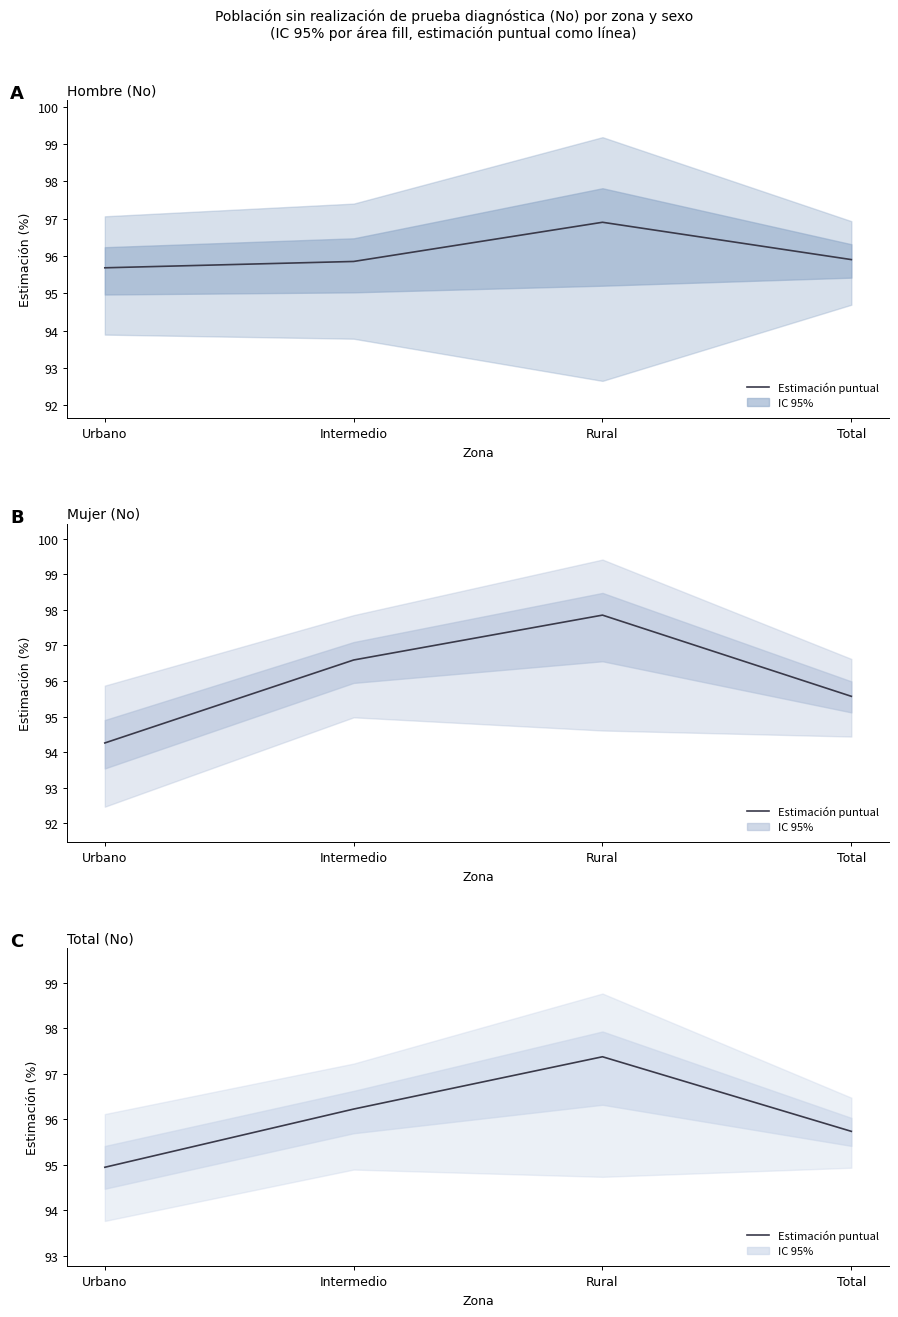

What is the label of the 3rd point from the left?

Rural